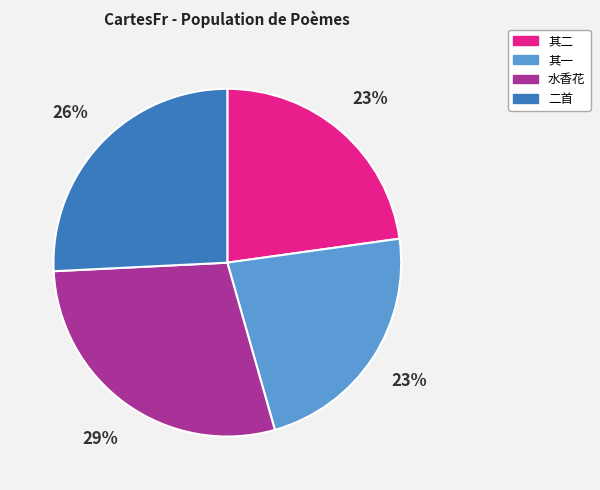

Is there a majority slice in this chart?

No